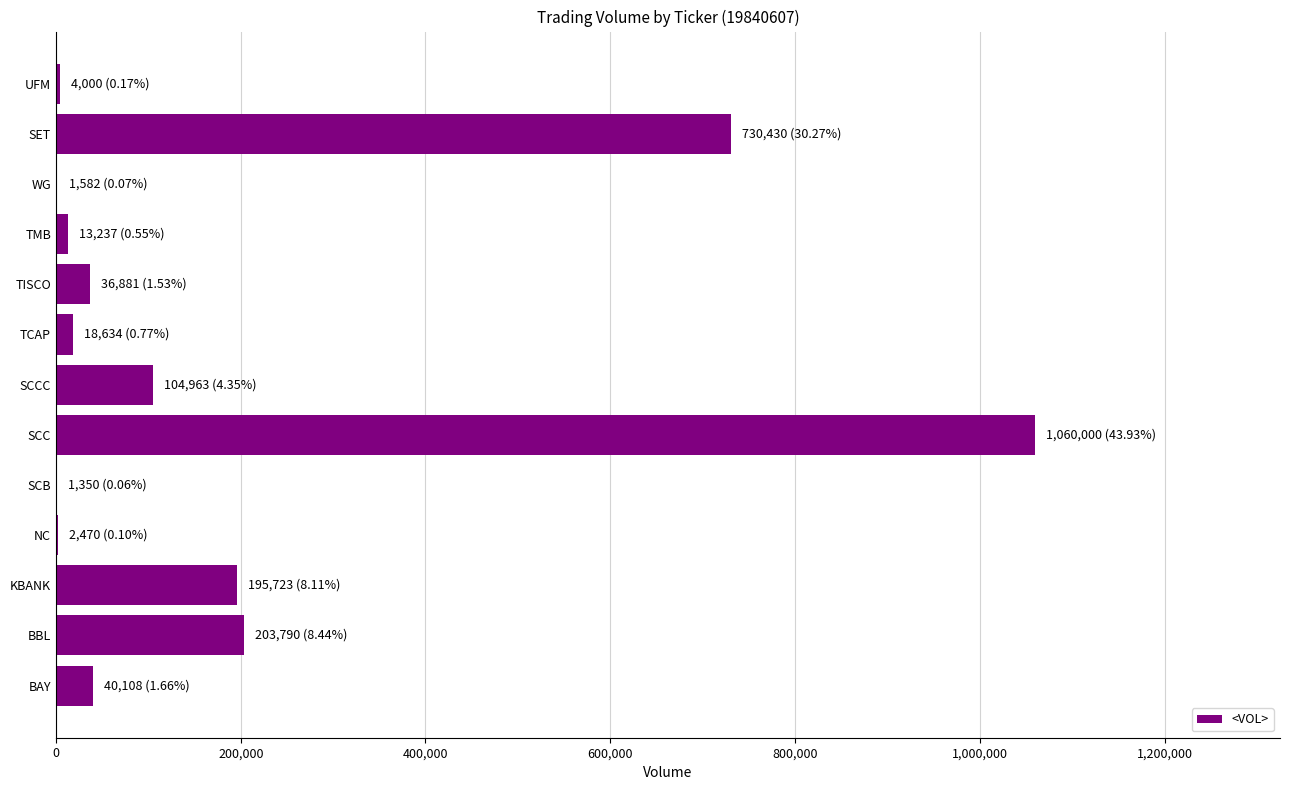

Where is the data nearest to the value 530675?

SET